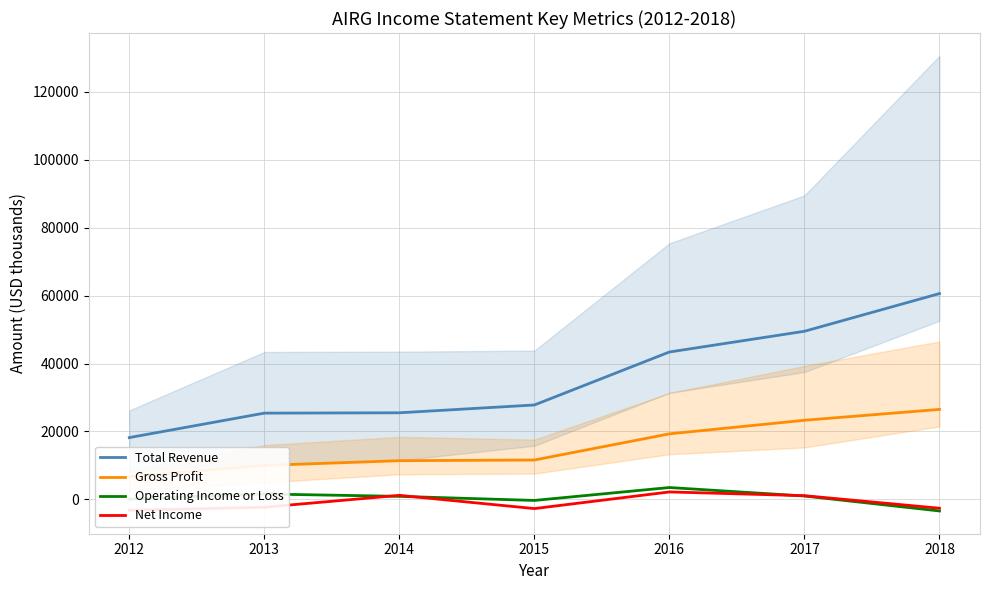

True or false: Gross Profit and Total Revenue cross at least once.

False